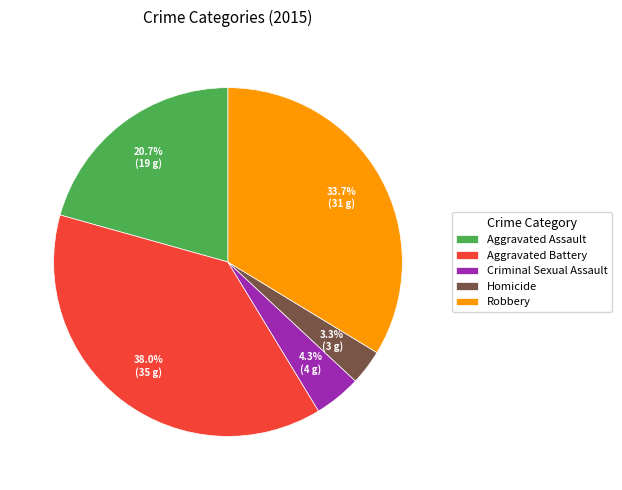

Does Homicide represent more than half of the total?

No